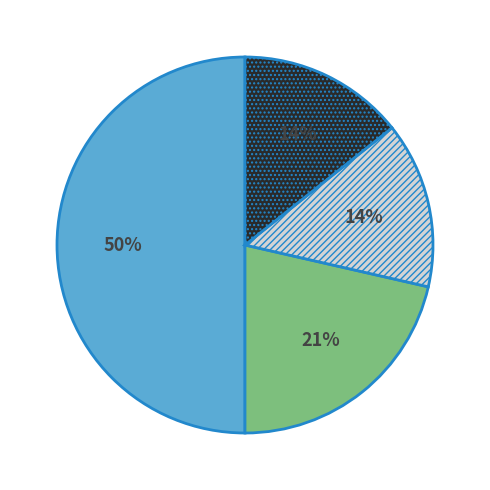

To the nearest percent, what is the average slice percentage?

25%